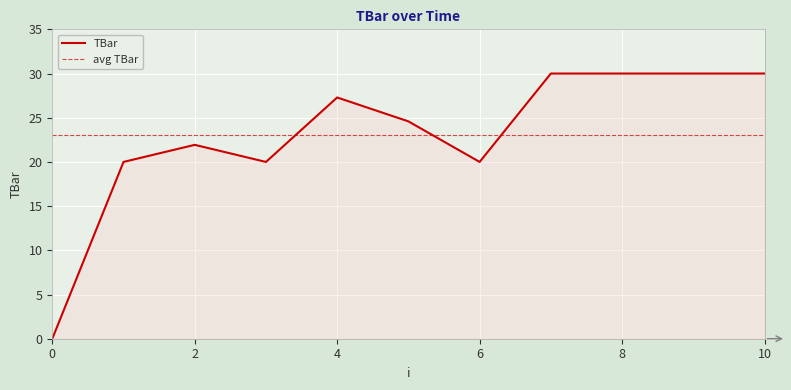

What is the value of the 10th point from the left?

30.0